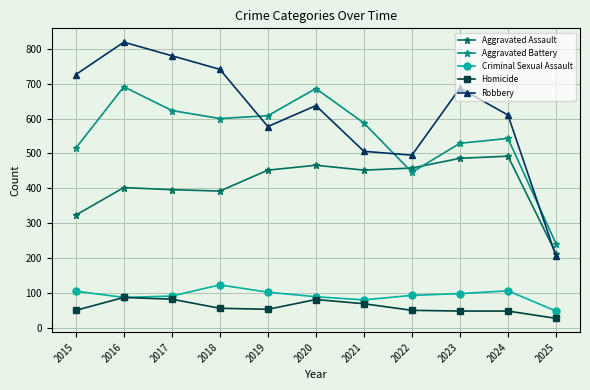

Which series has the widest spread of values?

Robbery